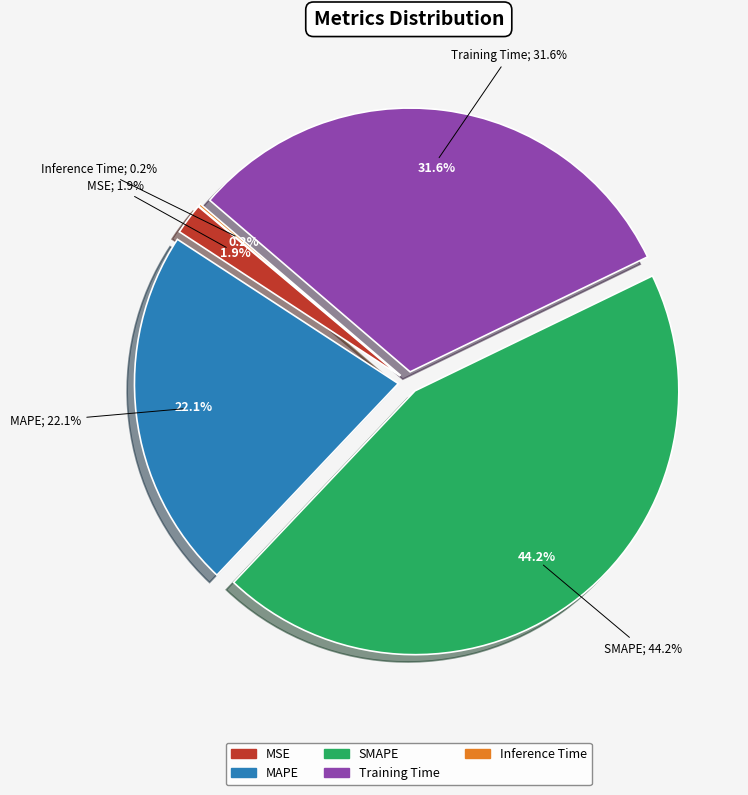

To the nearest percent, what is the average slice percentage?

20%